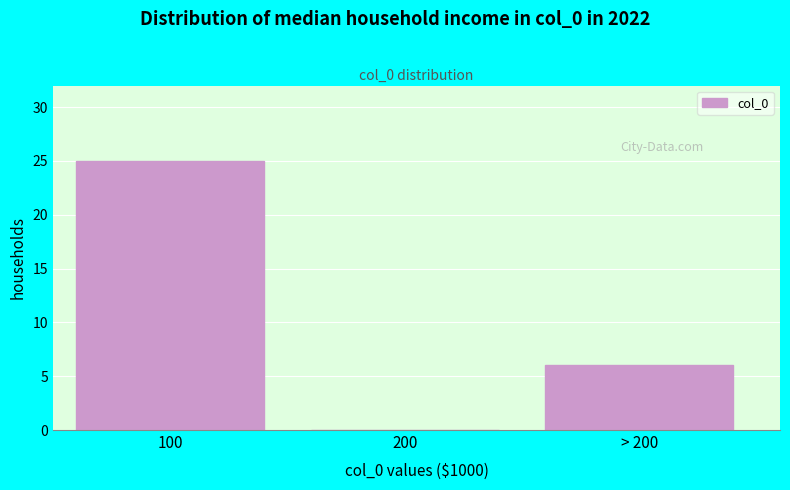

Reading left to right, transcribe all the data shown in this chart.

100=25	200=0	> 200=6